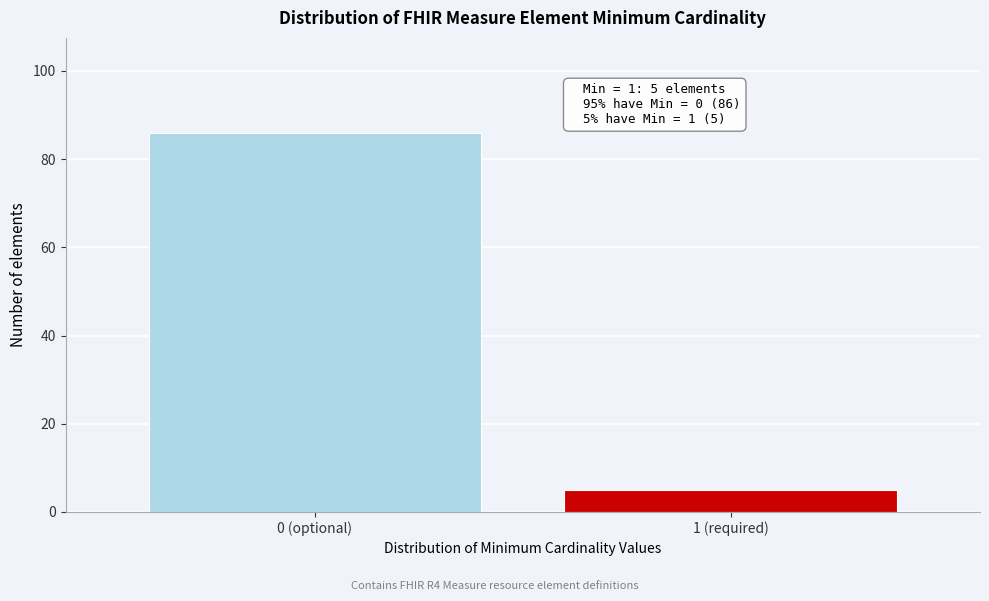

Reading left to right, transcribe all the data shown in this chart.

86	5